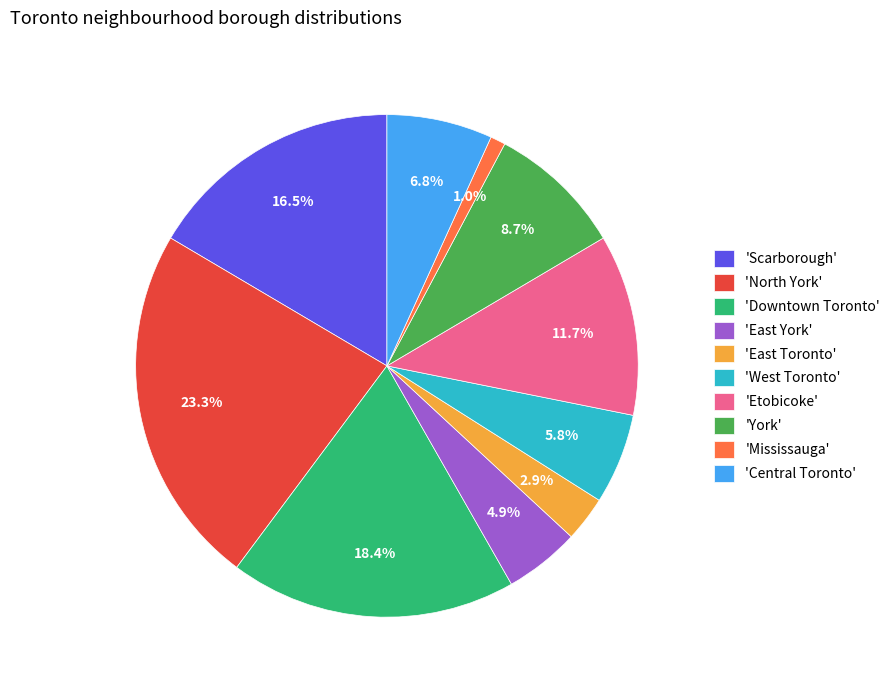

What percentage do 'East York' and 'Downtown Toronto' together represent?

23.3%